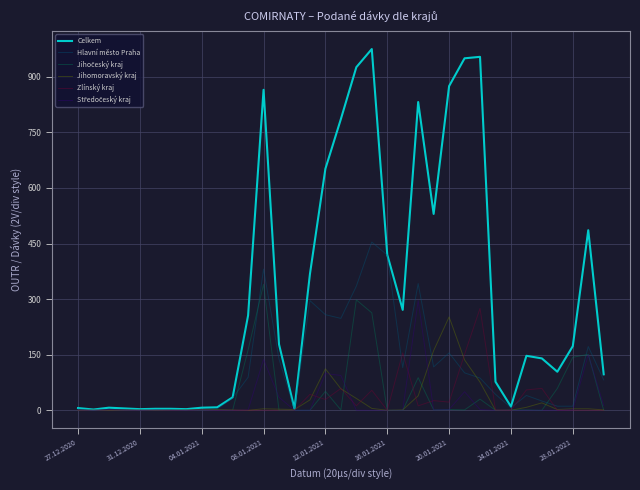

What is the greatest value displayed?

975